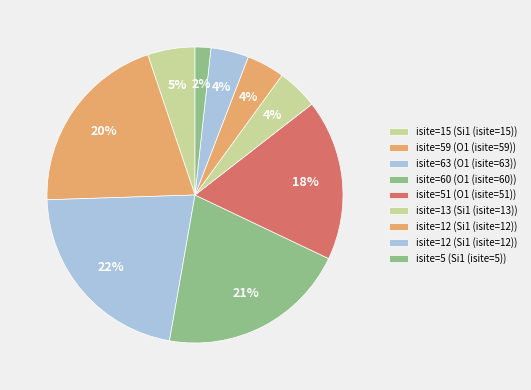

How many segments does this pie chart have?

9